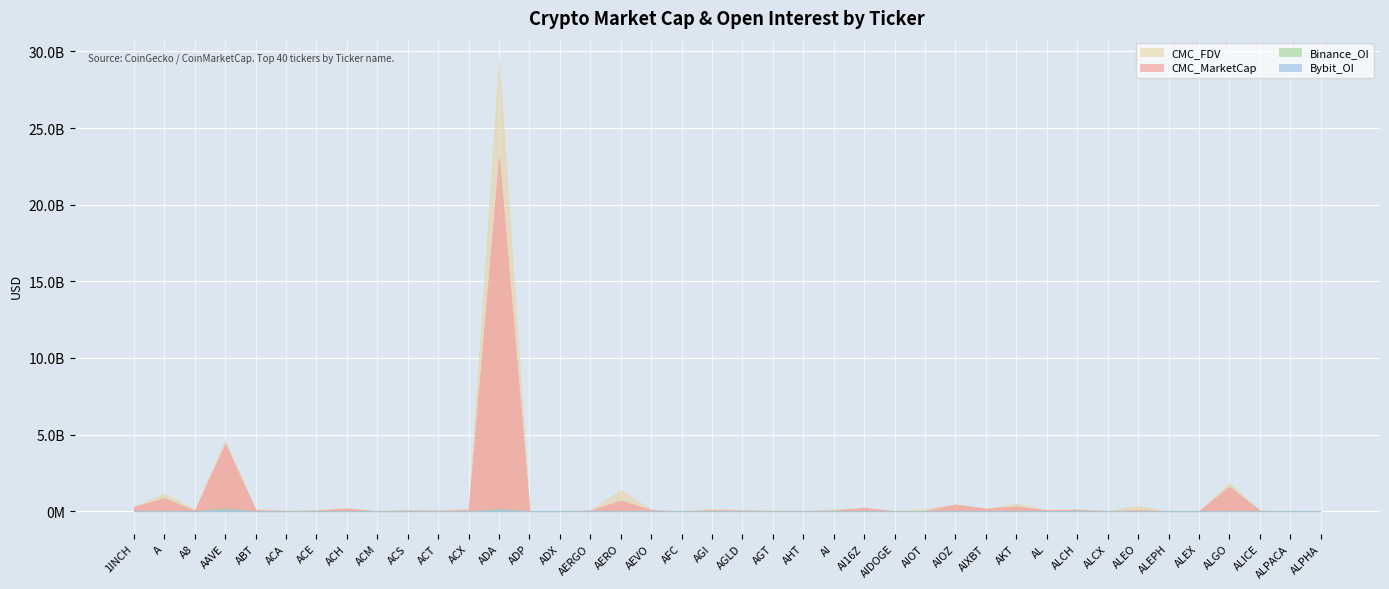

What position from the right is AGI?

21